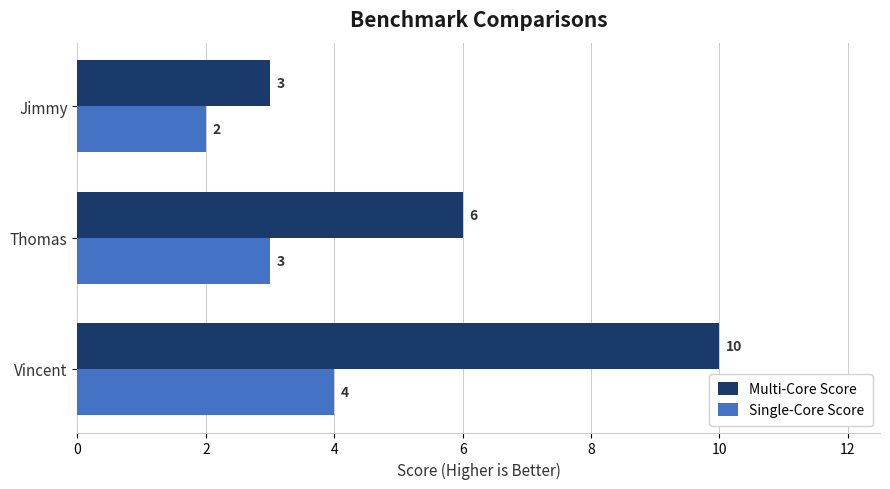

How many Single-Core Score values are between 2 and 4?

3